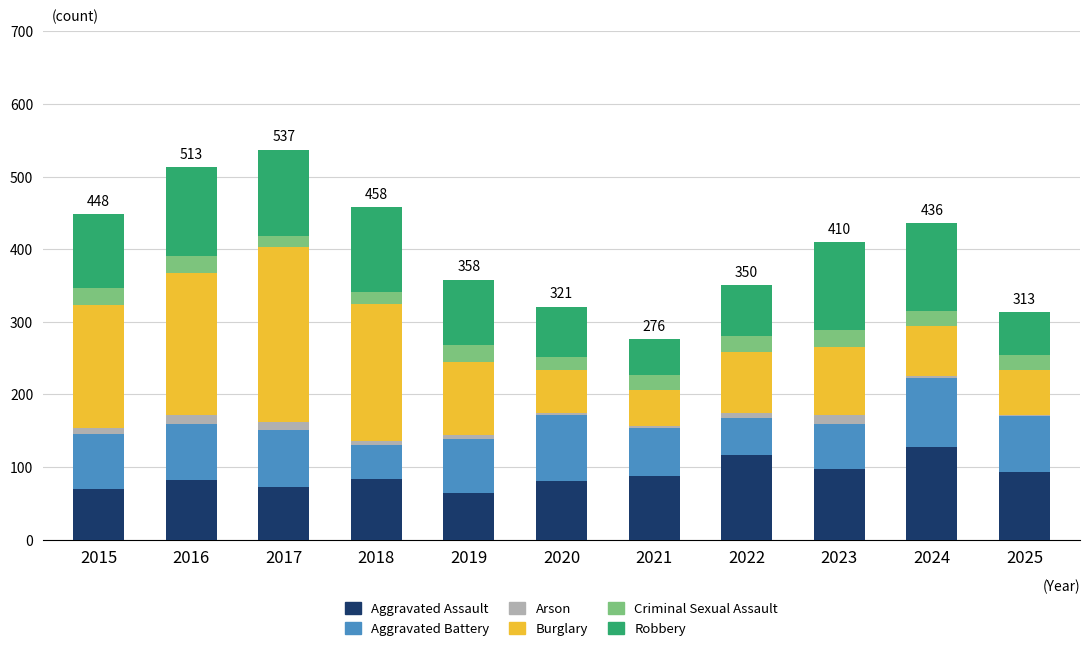

How many categories are shown in the chart?

11